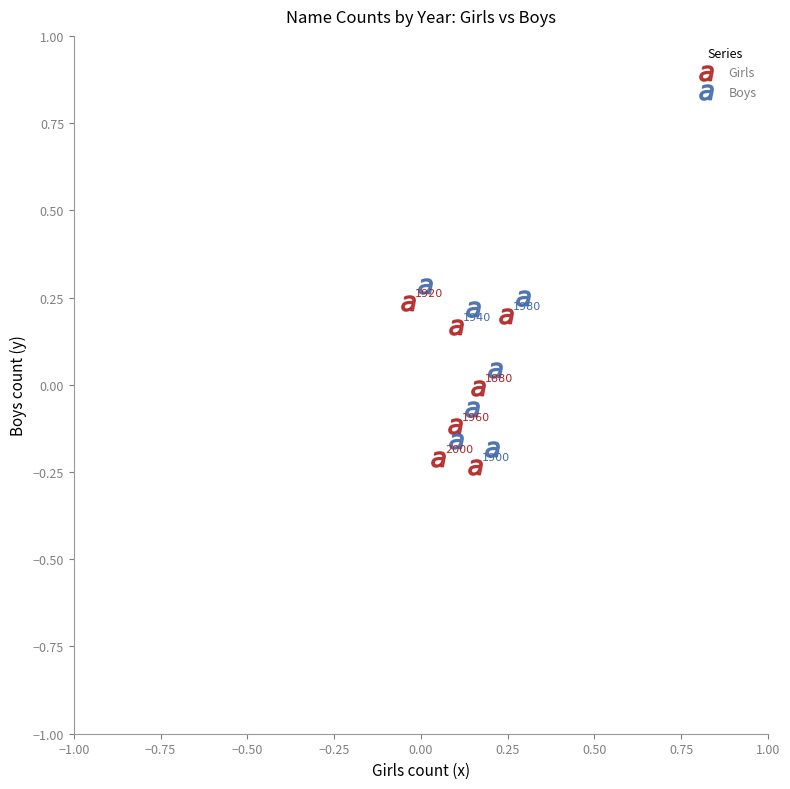

Which series reaches the maximum Y coordinate?

Boys